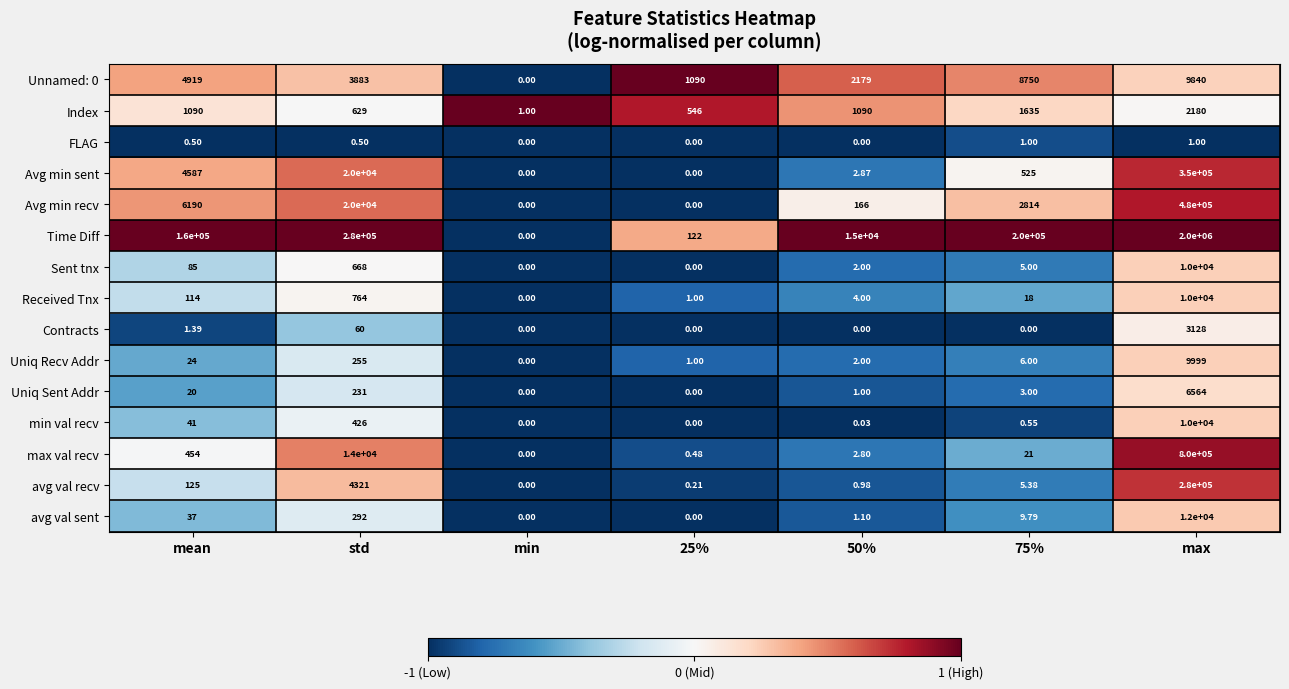

Which series has the widest spread of values?

Time Diff